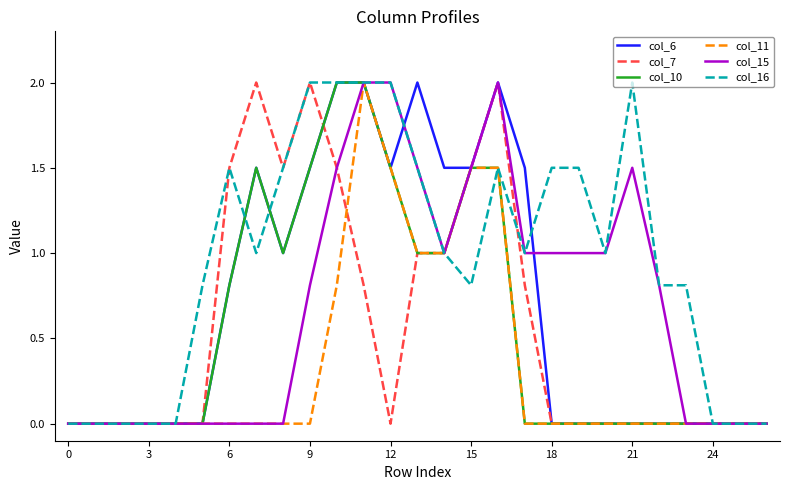

Is this an area chart (filled region under the line)?

No